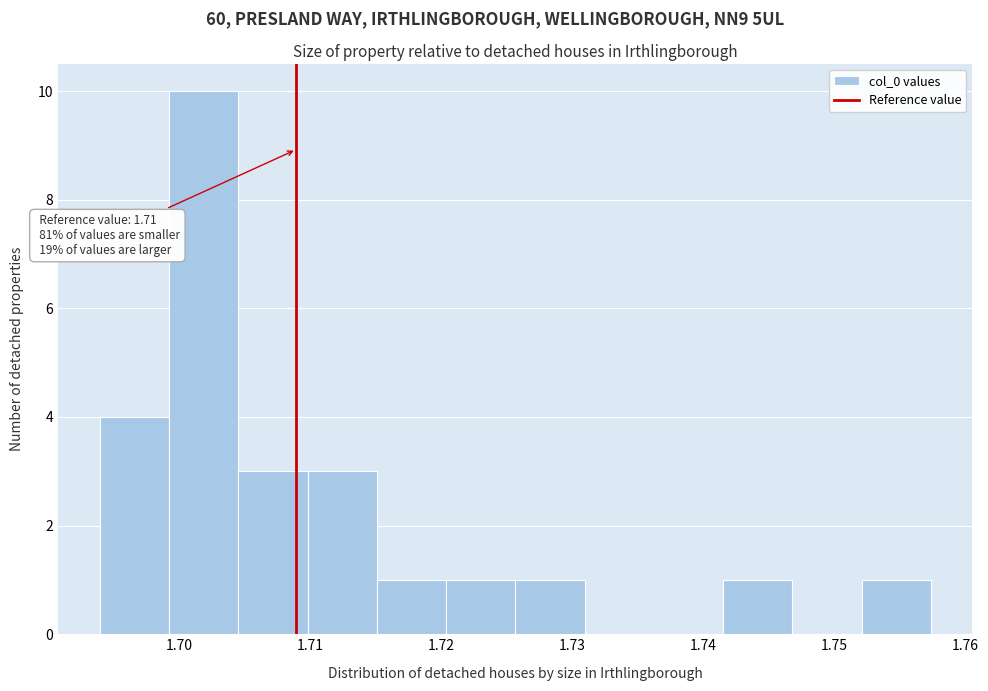

Which range on the x-axis has the tallest bar?

1.699 to 1.704